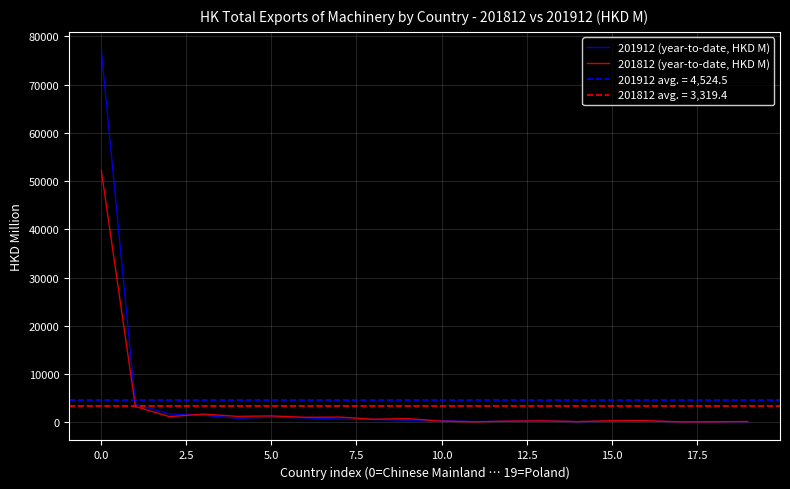

What is the maximum value for 201812 (year-to-date, HKD M)?

52161.7